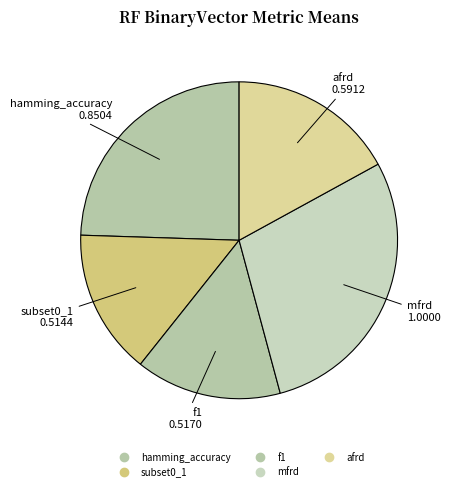

To the nearest percent, what is the combined percentage of afrd and subset0_1?

32%